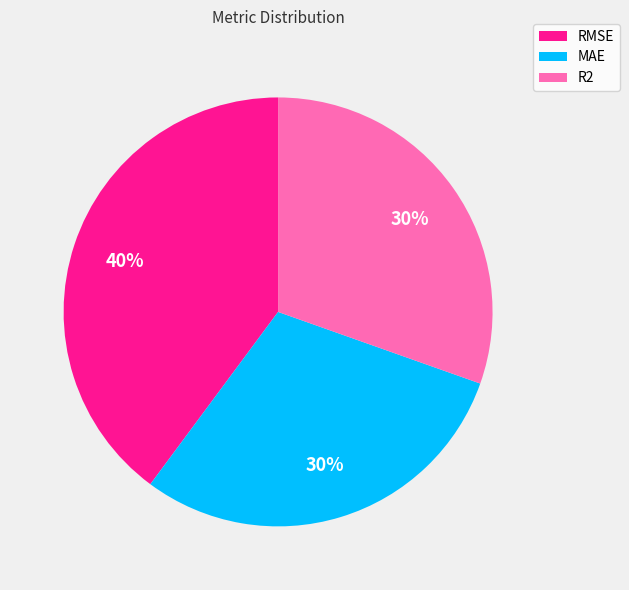

Is there any slice that represents more than half of the pie?

No